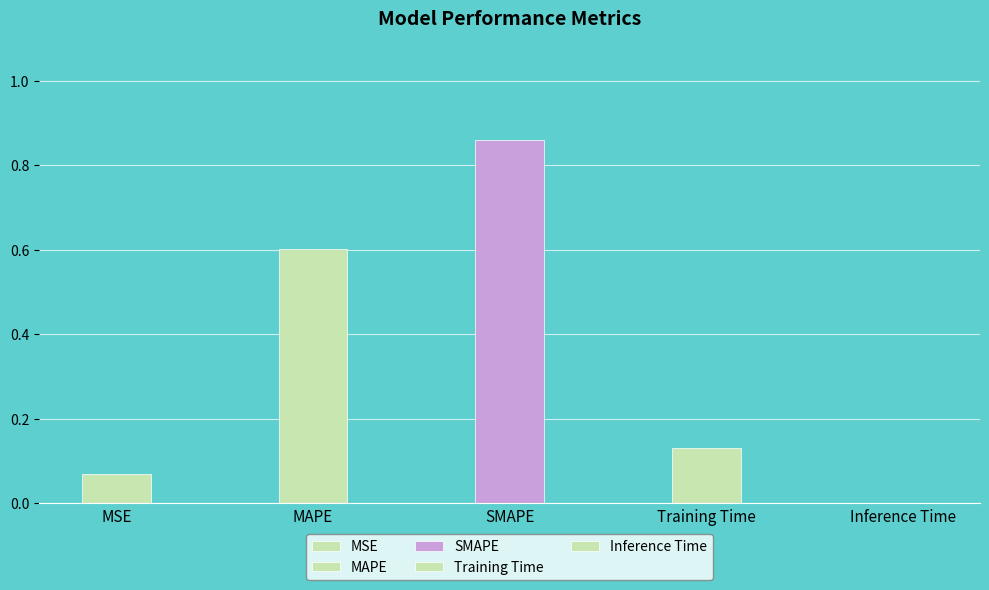

At which category does the chart reach its minimum across all series?

Inference Time